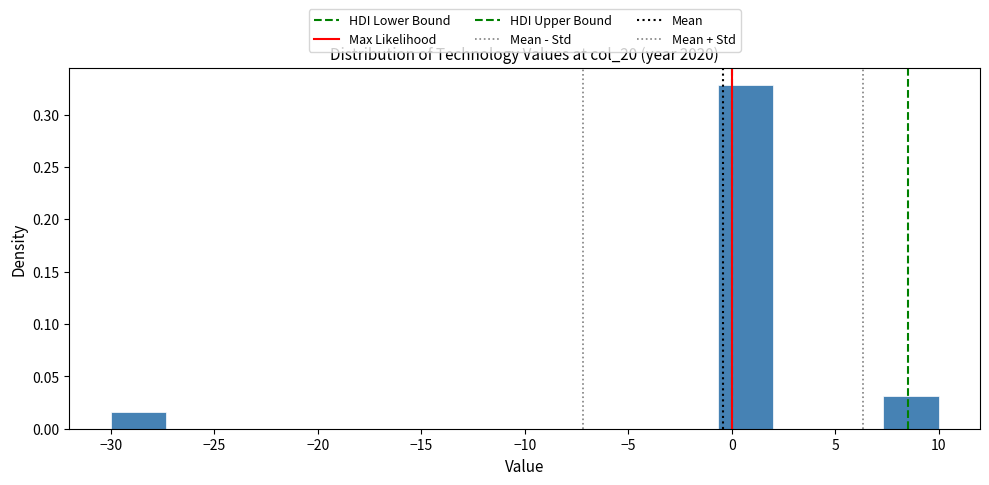

What is the height of the bar covering -30.0 to -27.5 on the x-axis? Neither the bar edges nor the heights are printed on the chart, so give them approximately, as read against the axes.

0.015